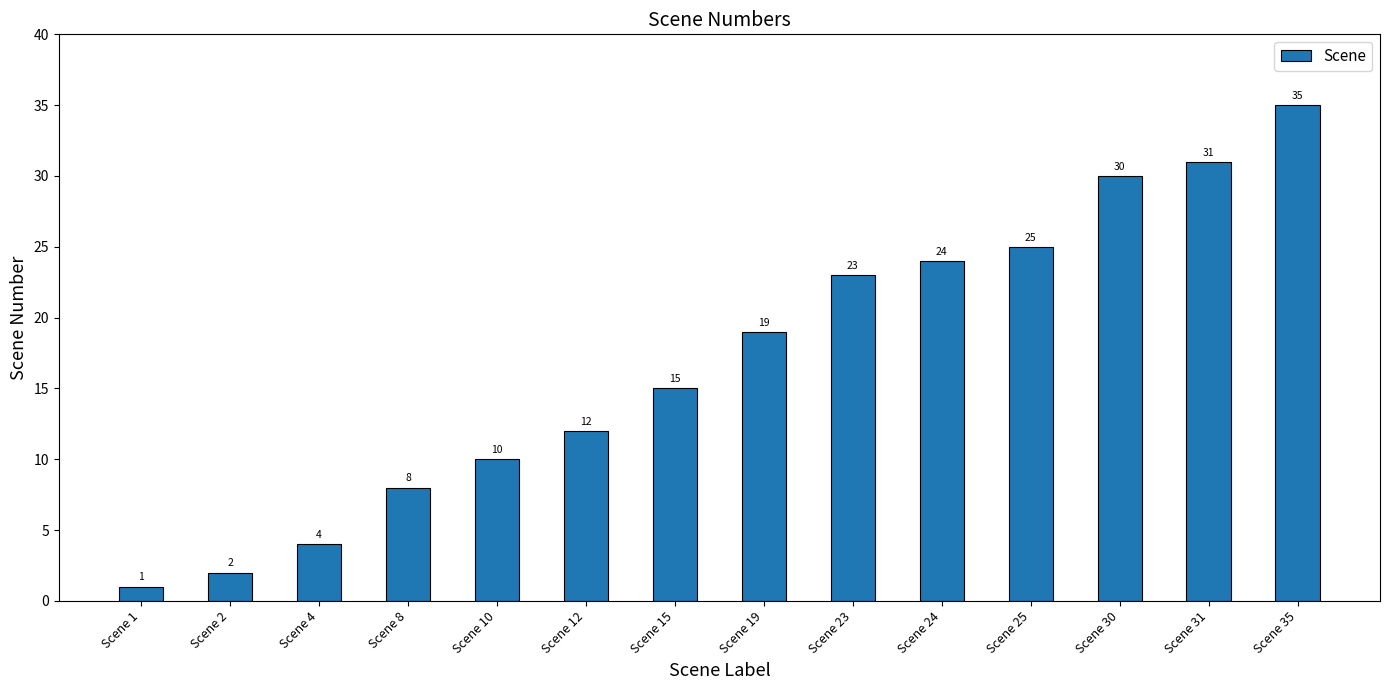

Is it true that the value at Scene 12 is 21?

False